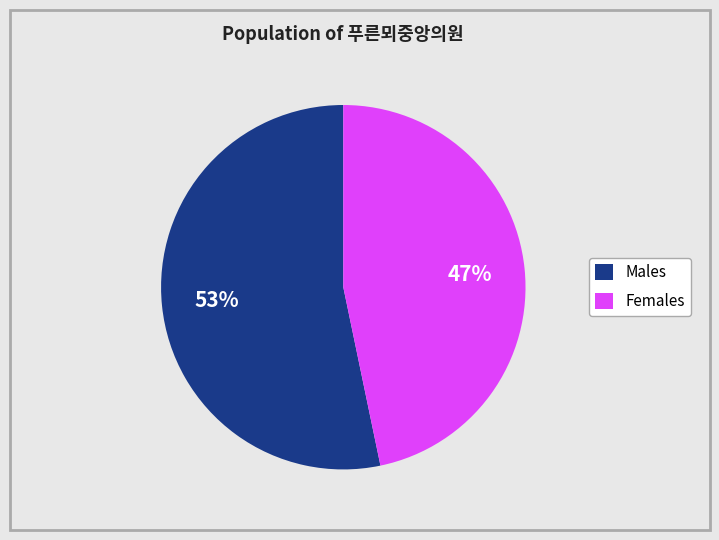

To the nearest percent, what is the average slice percentage?

50%